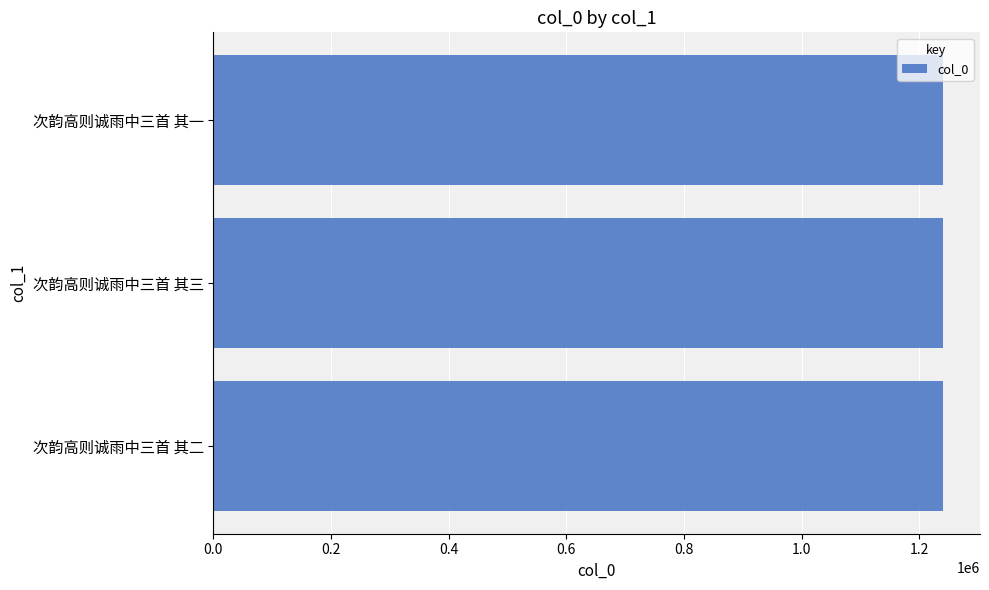

The chart shows a value of 1241333 at 次韵高则诚雨中三首 其三. True or false?

True